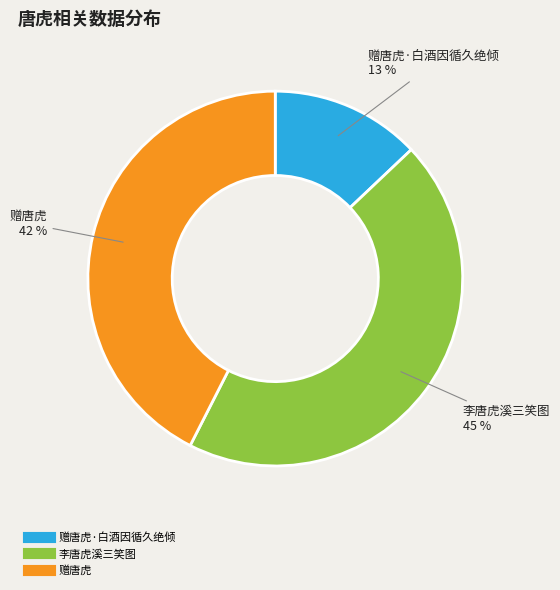

To the nearest percent, what is the difference between the largest and smallest slice percentages?

32%